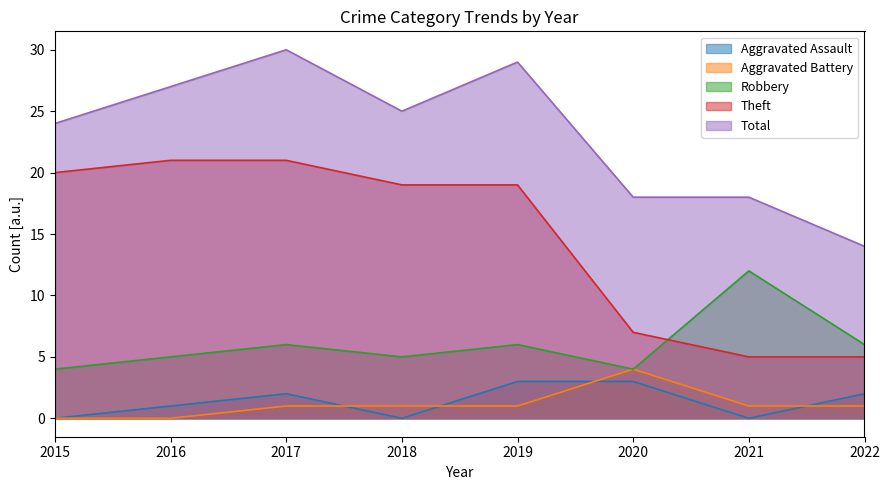

At which category does the chart reach its peak across all series?

2017